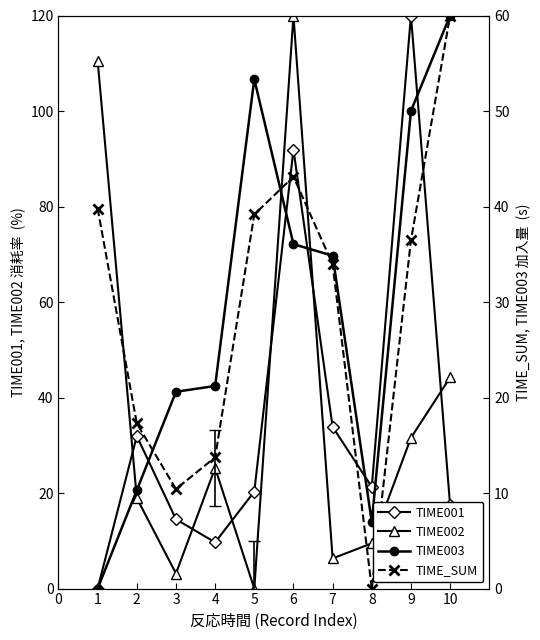

True or false: TIME_SUM has a value of 121.4 at 1.

False